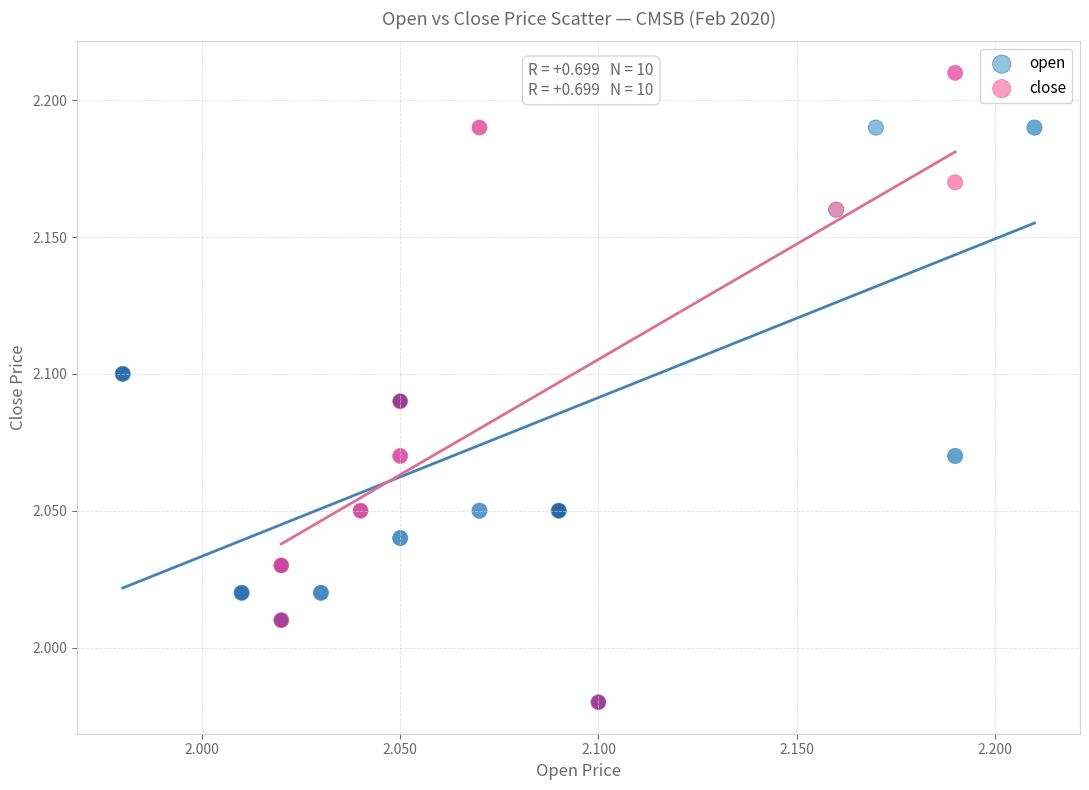

Which series contains the highest Y value?

close